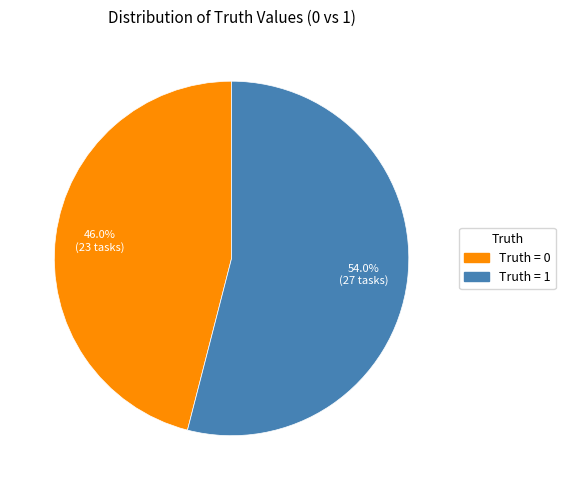

How many slices are in this pie chart?

2